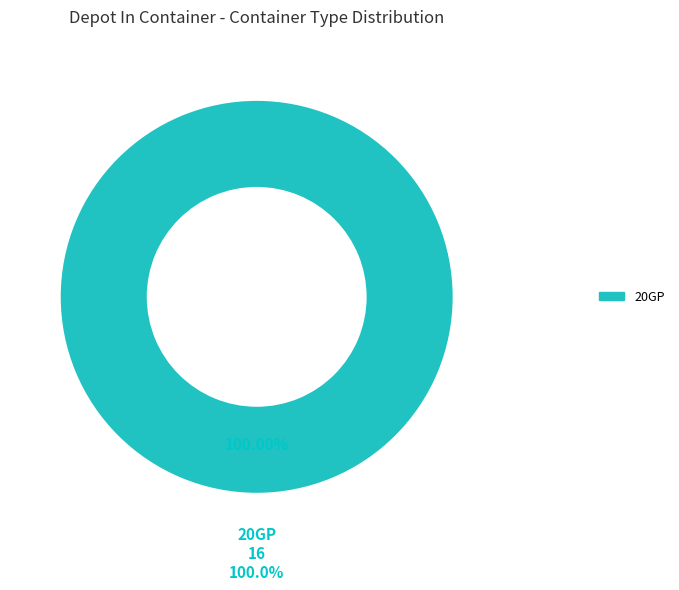

Is there a majority slice in this chart?

Yes